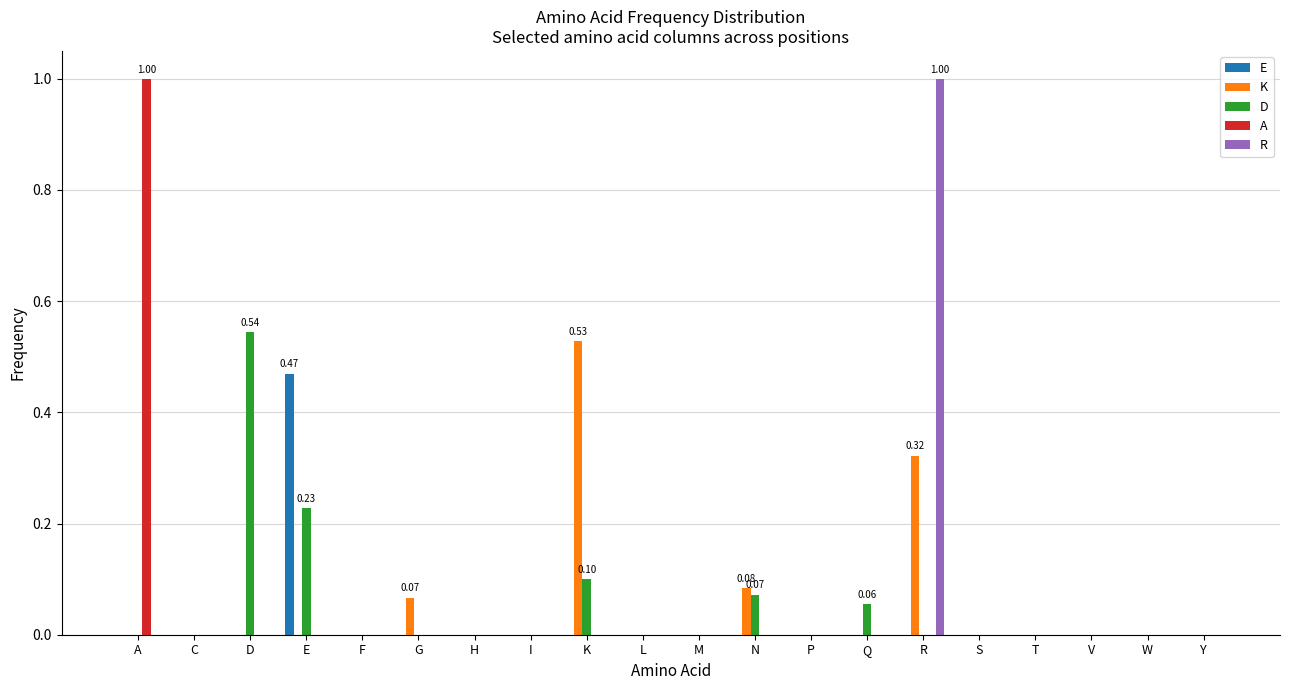

At which category is the sum across all series the highest?

R